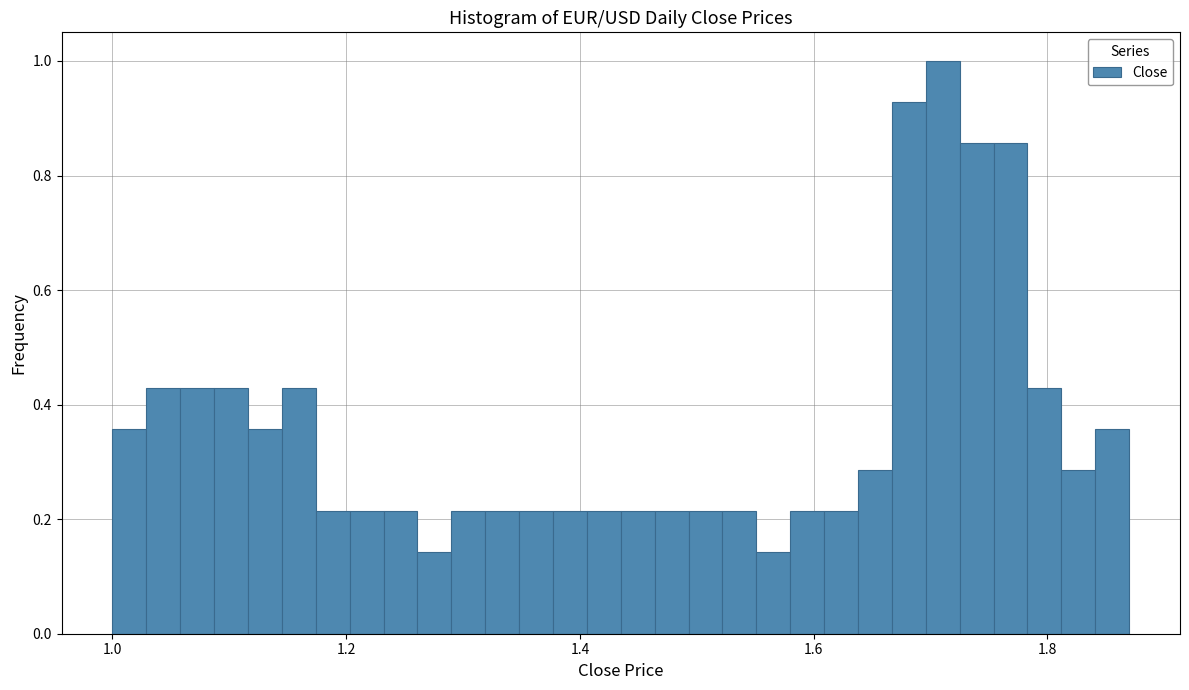

Around what value on the x-axis is the tallest bar? Give the approximate position of its centre, as read against the axis.

1.72